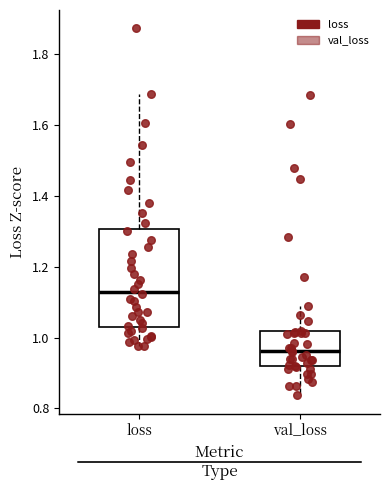

Reading left to right, transcribe this box plot: for each box, give where its median line is, the range the box spans, and where its two whiskers end, as read against the y-axis. The values are not printed on the chart, so give them approximately, as read against the axis.

loss: median 1.12, box 1.04 to 1.30, whiskers 0.98 to 1.68
val_loss: median 0.96, box 0.92 to 1.02, whiskers 0.84 to 1.10